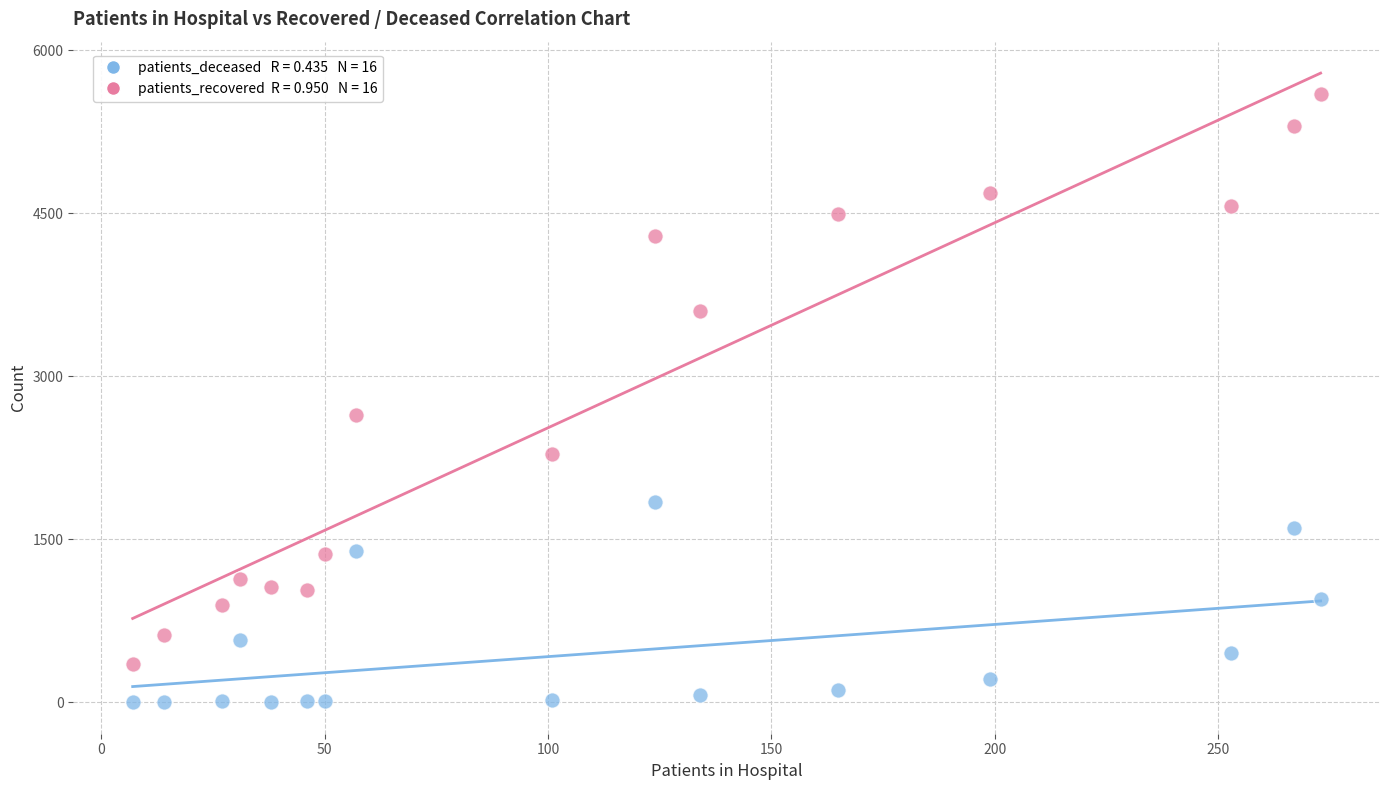

Across all data points, what is the range of X values (max minus min)?

266